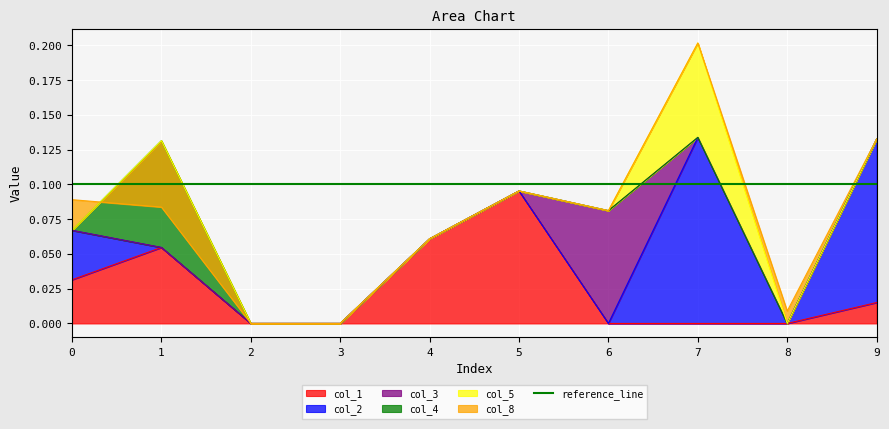

Count the col_2 values in the range 0 to 1.

10